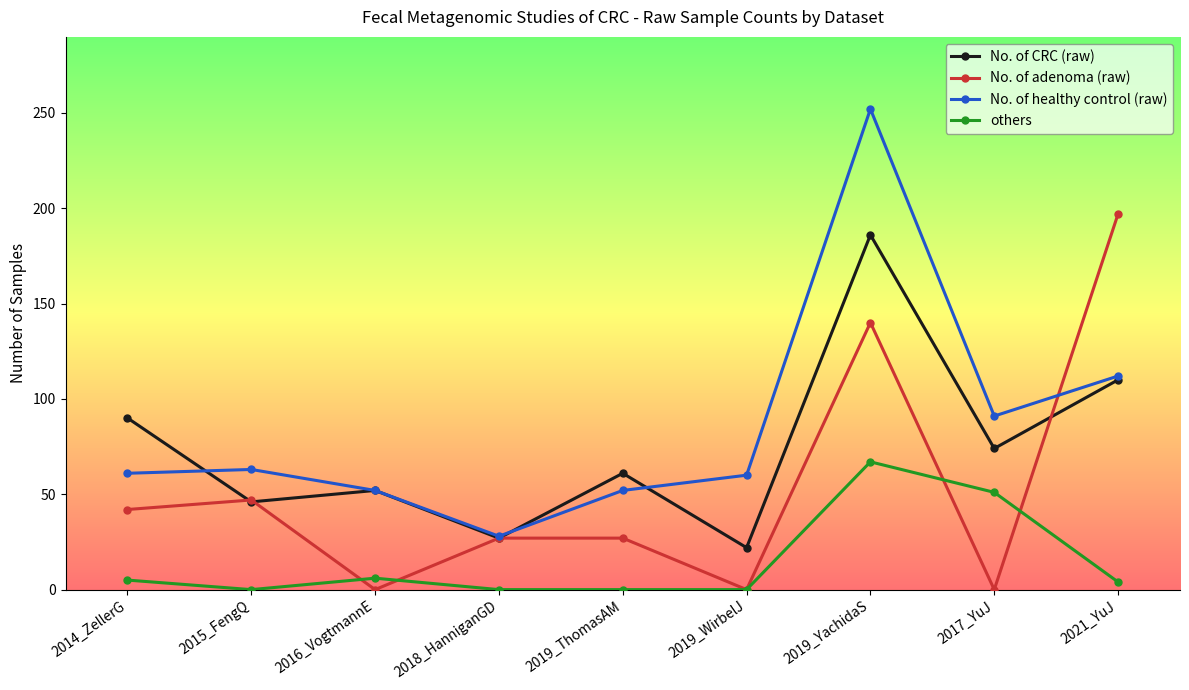

How many interior local valleys does the No. of CRC (raw) series have?

4